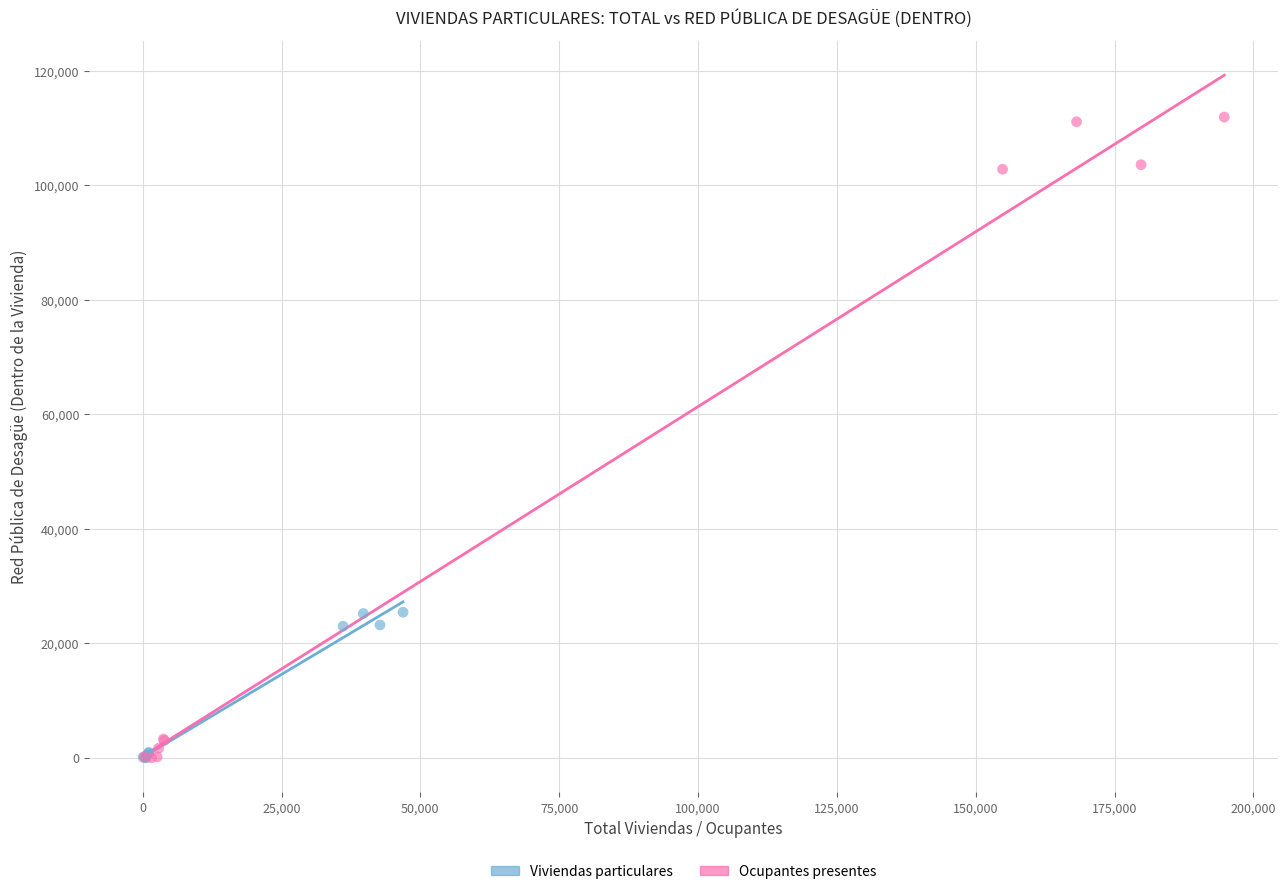

Which series has the widest spread of Y values?

Ocupantes presentes